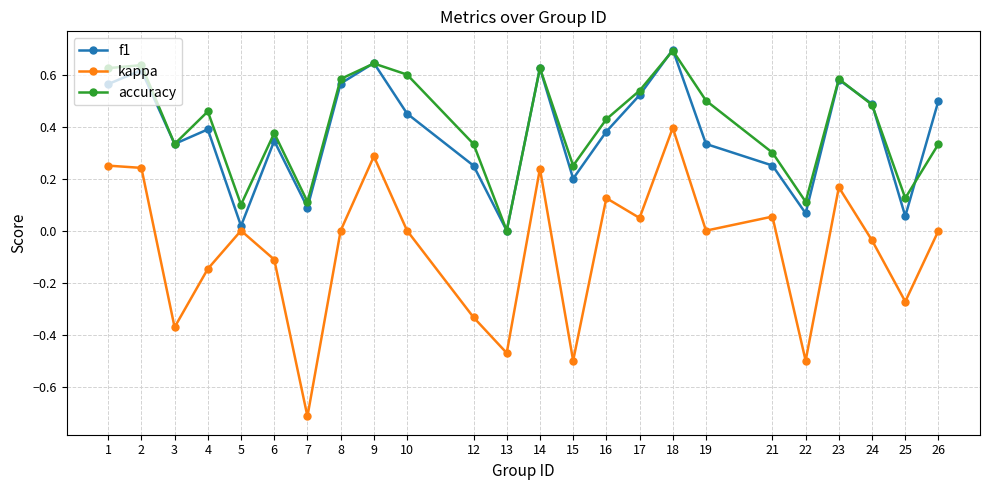

Which series changed the most between 5 and 7?

kappa